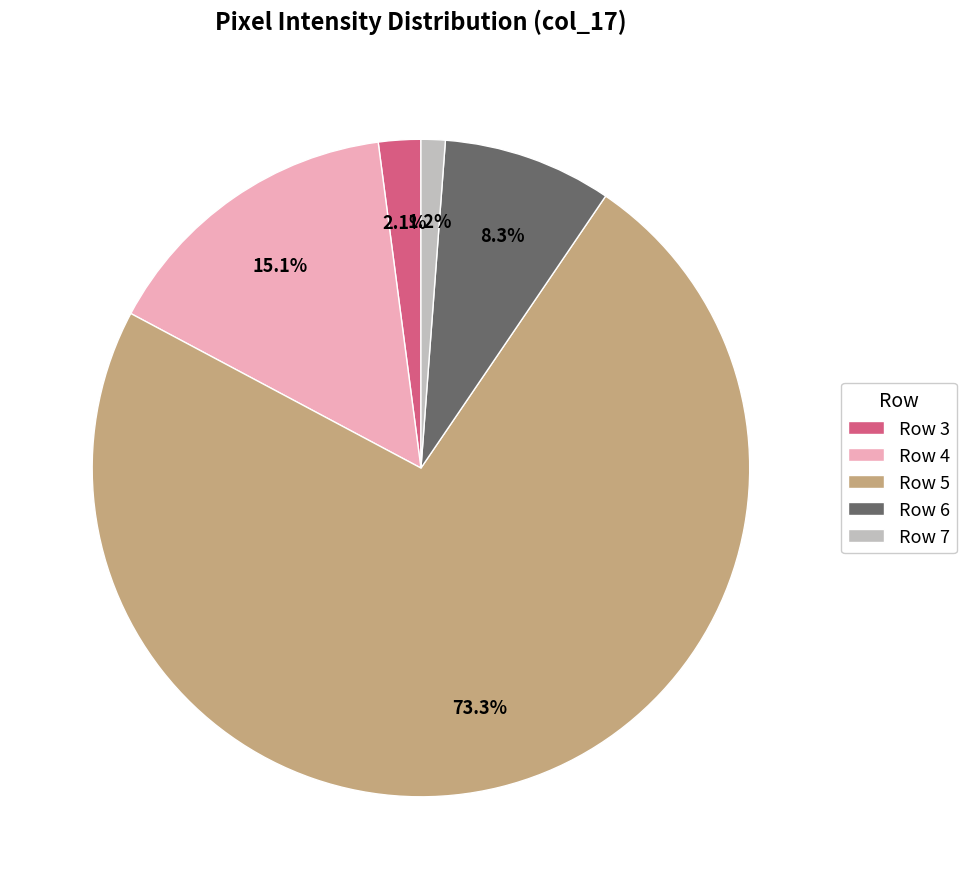

How many slices are in this pie chart?

5